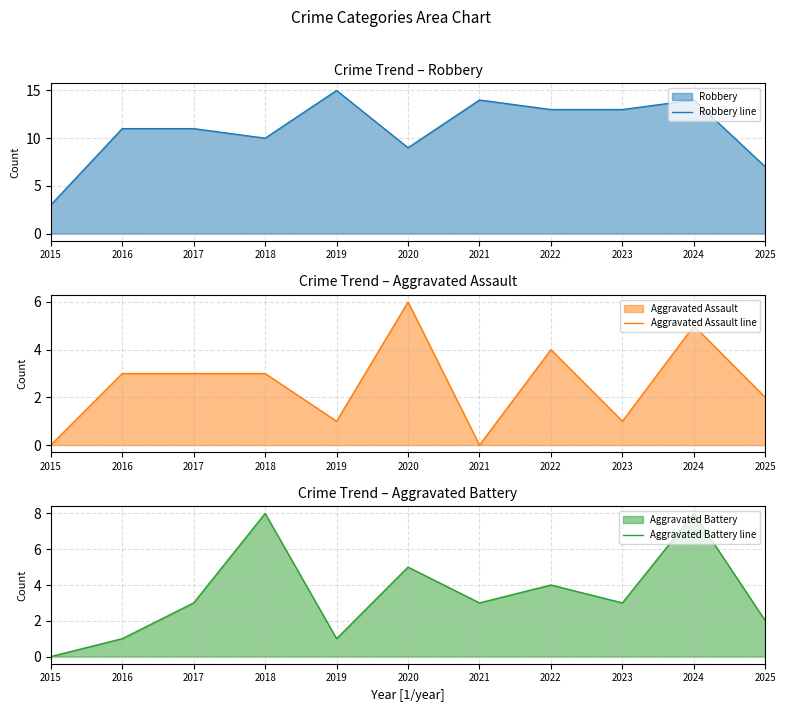

At how many categories does at least one series exceed 9?

8